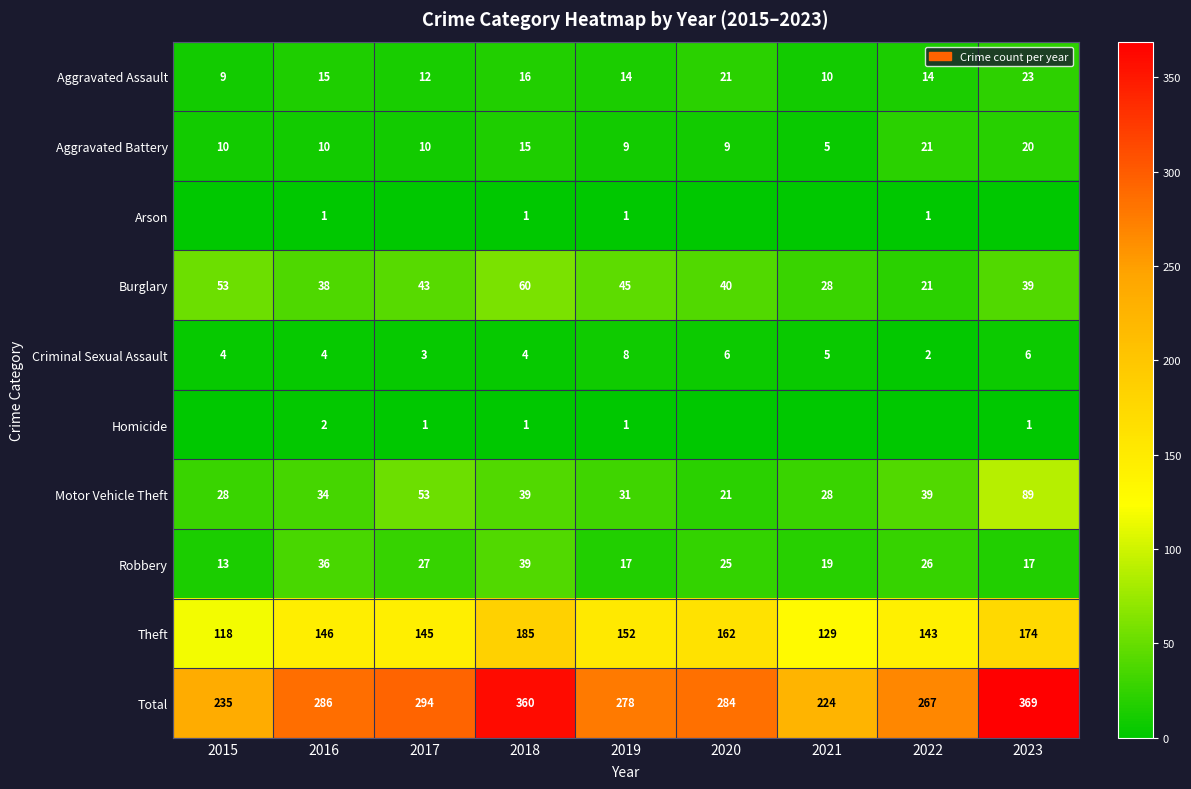

The value of Aggravated Assault at 2016 is 15. True or false?

True